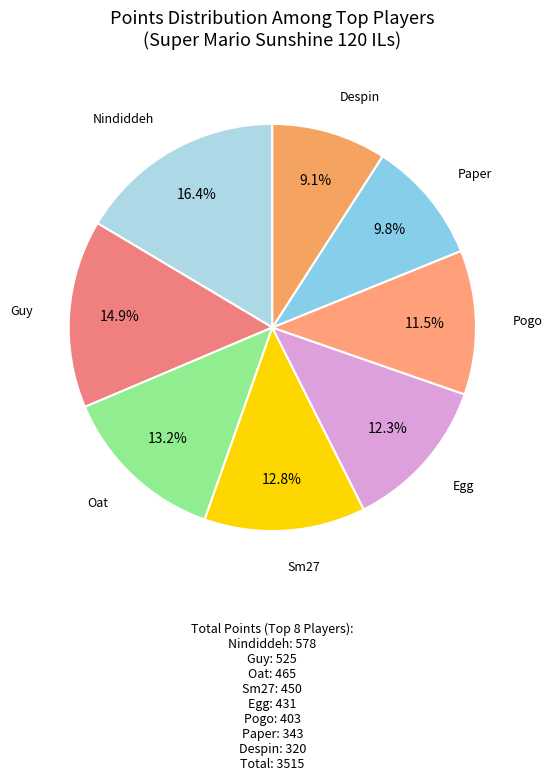

How many slices are in this pie chart?

8